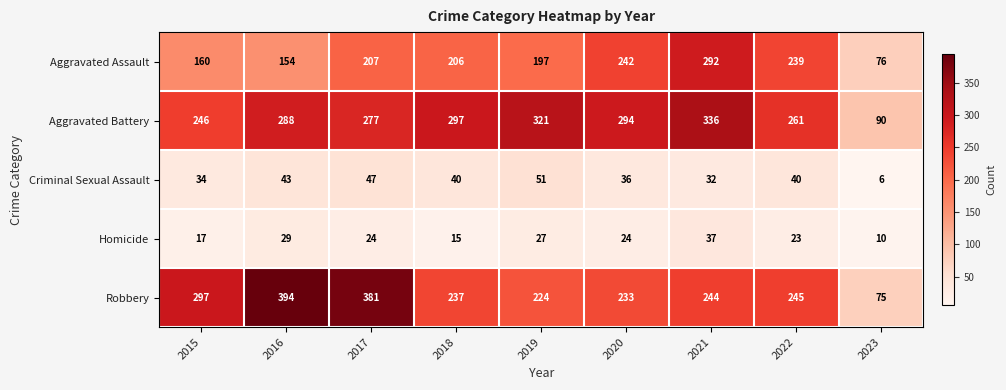

True or false: Aggravated Assault has a value of 197 at 2019.

True